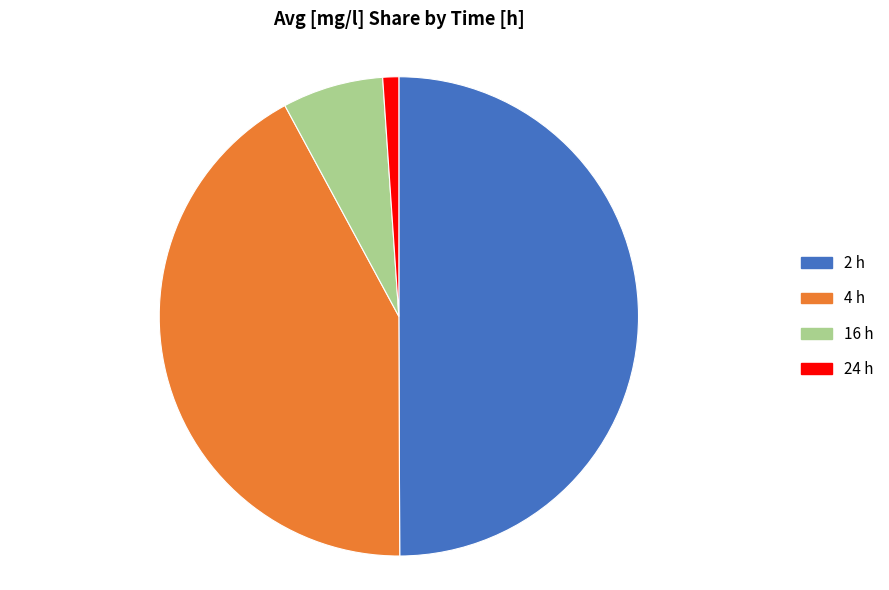

Count the number of slices in the pie.

4